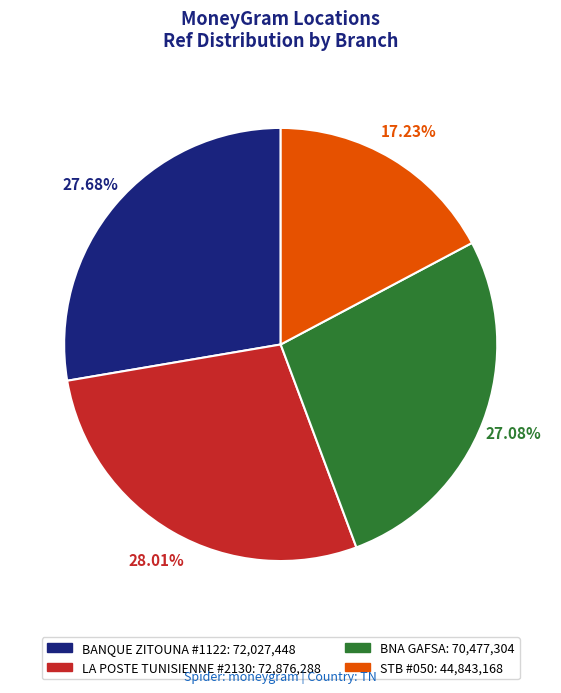

How many slices are in this pie chart?

4